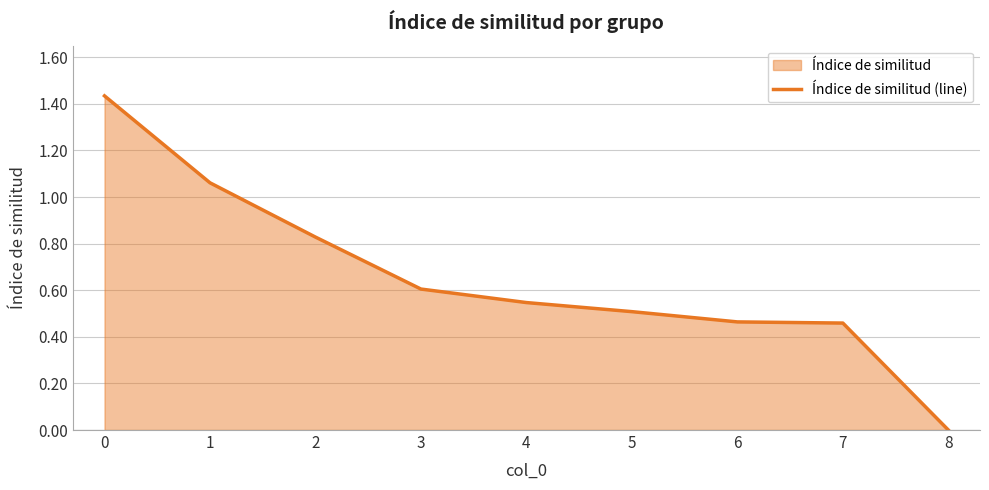

True or false: the data shows 1.1 at 1.

True